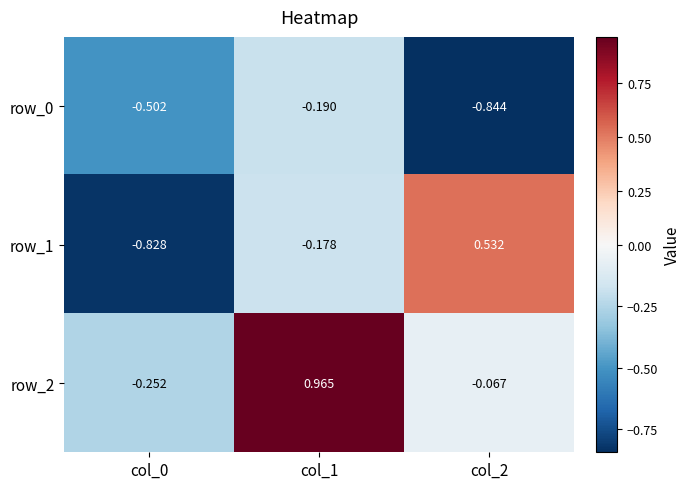

What is the approximate value of row_0 at col_0?

-0.5